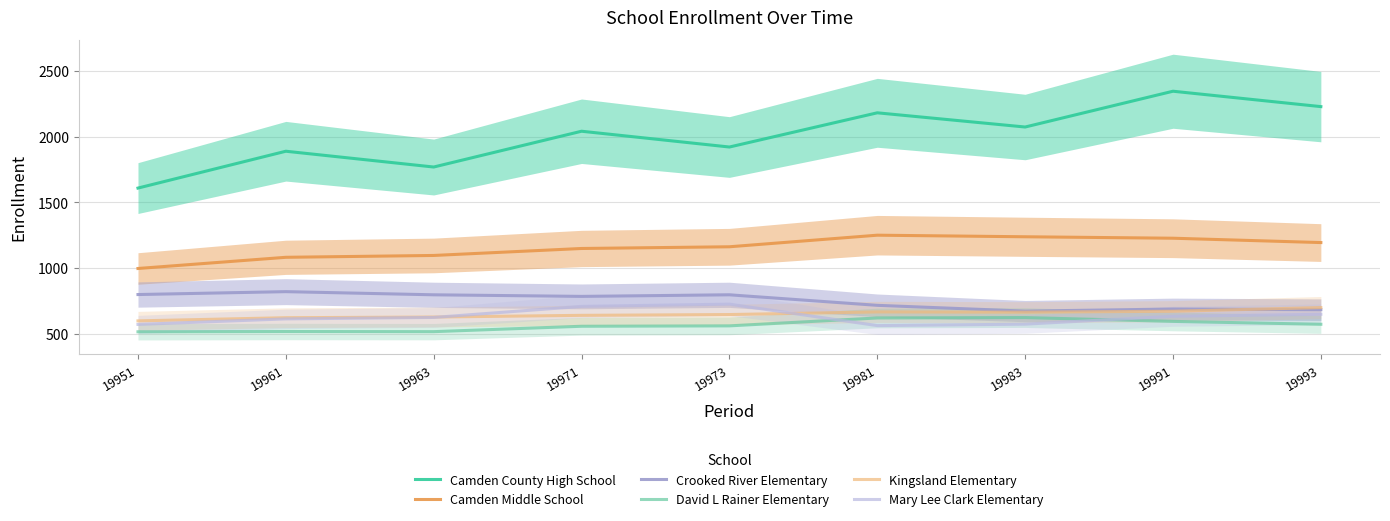

What is the maximum value for Crooked River Elementary?

822